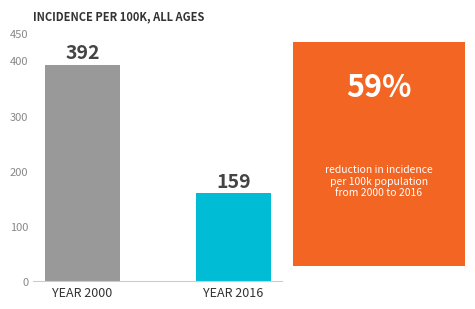

Between YEAR 2000 and YEAR 2016, which is larger?

YEAR 2000